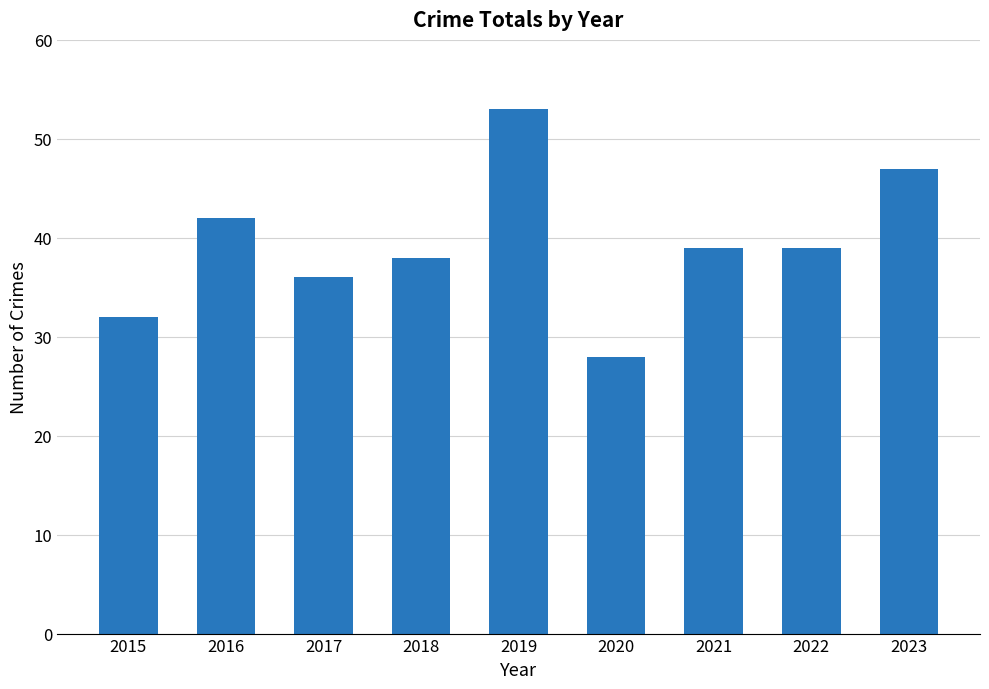

Which has a higher value, 2020 or 2015?

2015